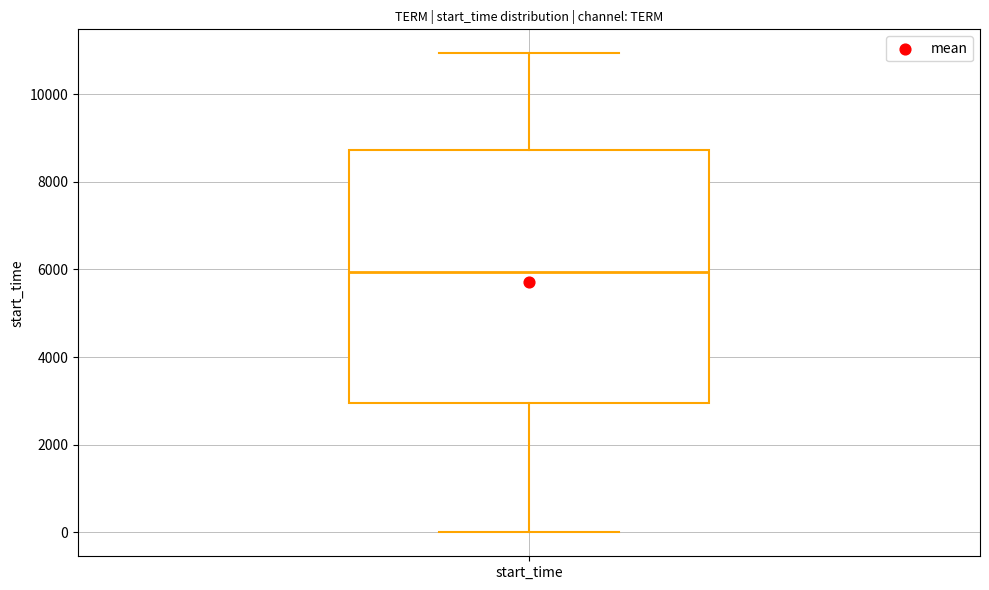

Where does the upper whisker of the box for start_time end on the y-axis? The values are not printed on the chart, so give them approximately, as read against the axis.

11000